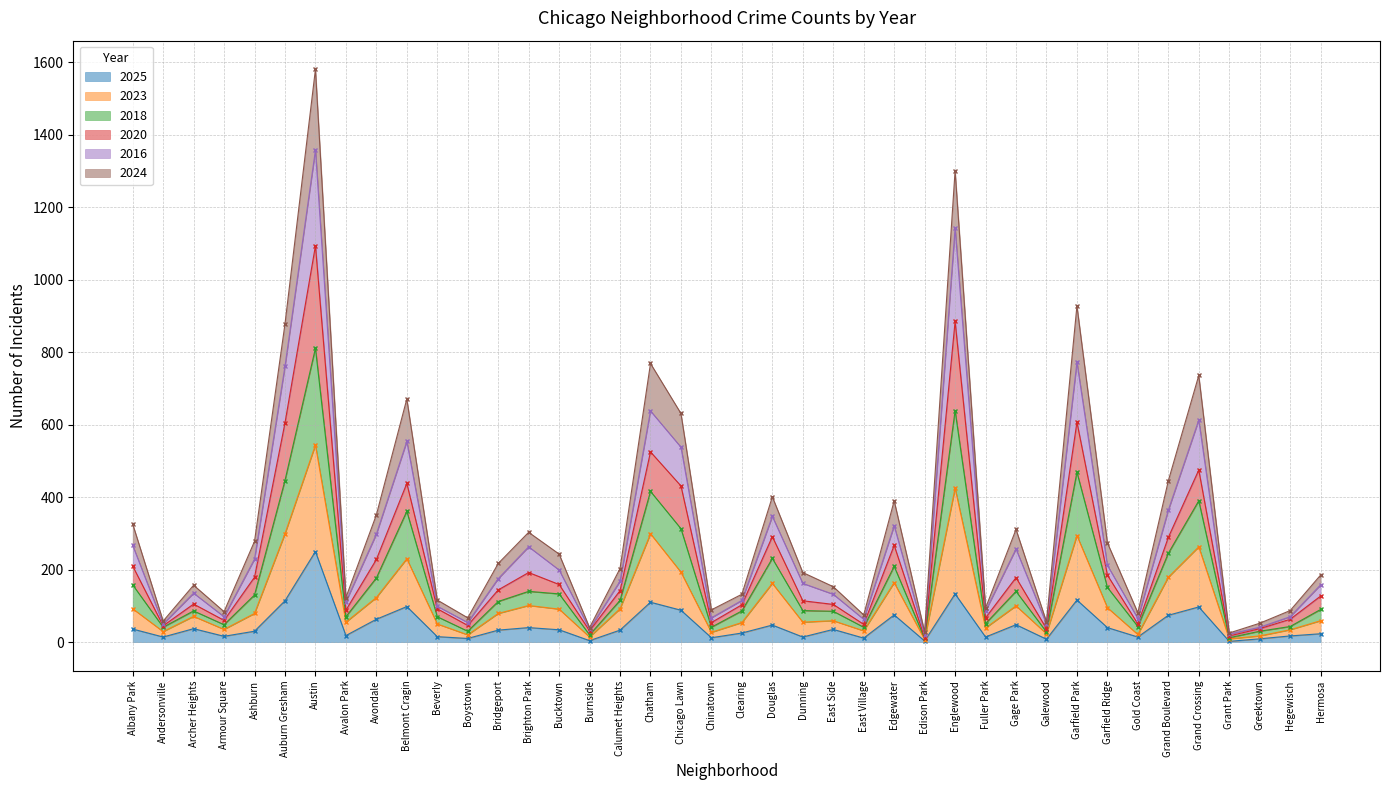

At which category does the chart reach its minimum across all series?

Grant Park